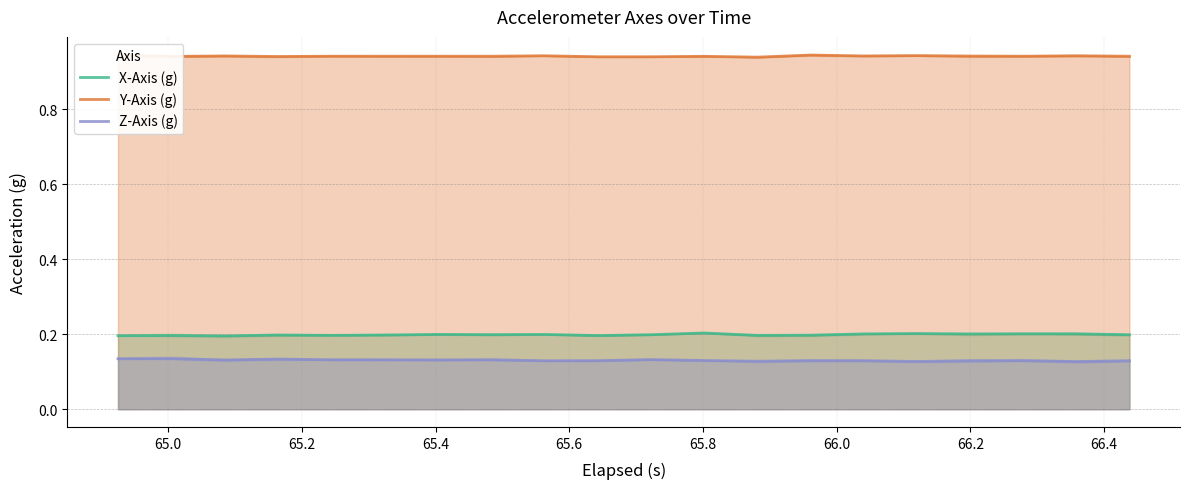

What is the smallest value displayed?

0.1